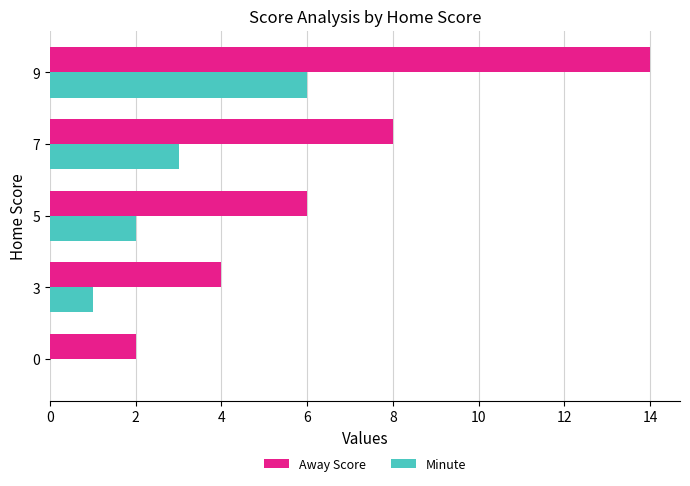

Which category has the highest value in the Away Score series?

9